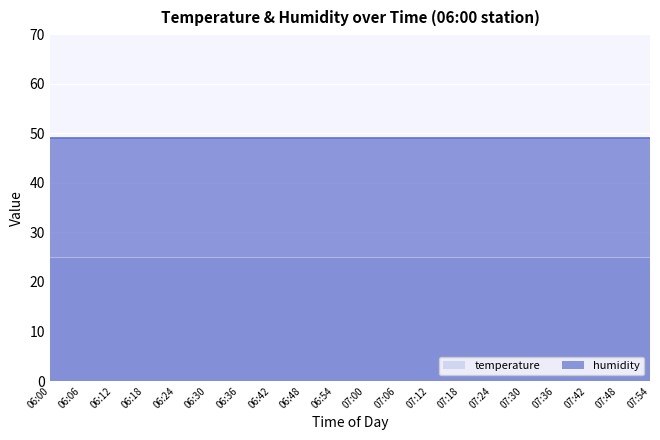

Reading left to right, transcribe all the data shown in this chart.

temperature: 25	25	25	25	25	25	25	25	25	25	25	25	25	25	25	25	25	25	25	25
humidity: 49	49	49	49	49	49	49	49	49	49	49	49	49	49	49	49	49	49	49	49